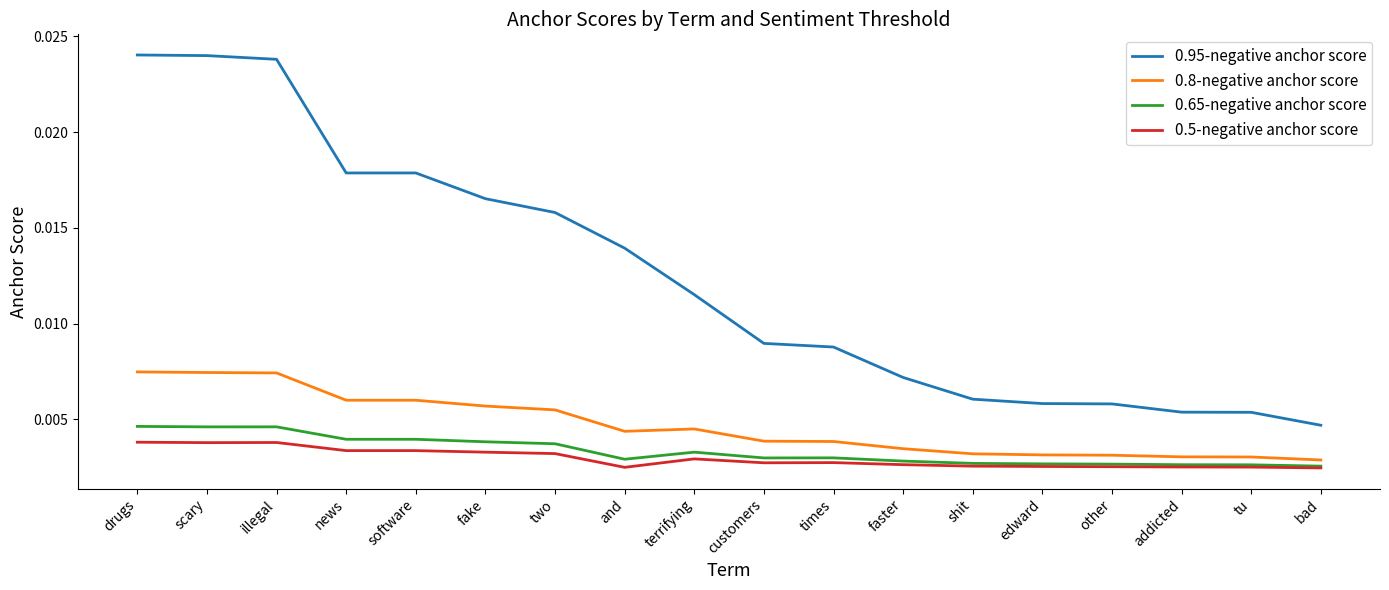

What position from the left is fake?

6